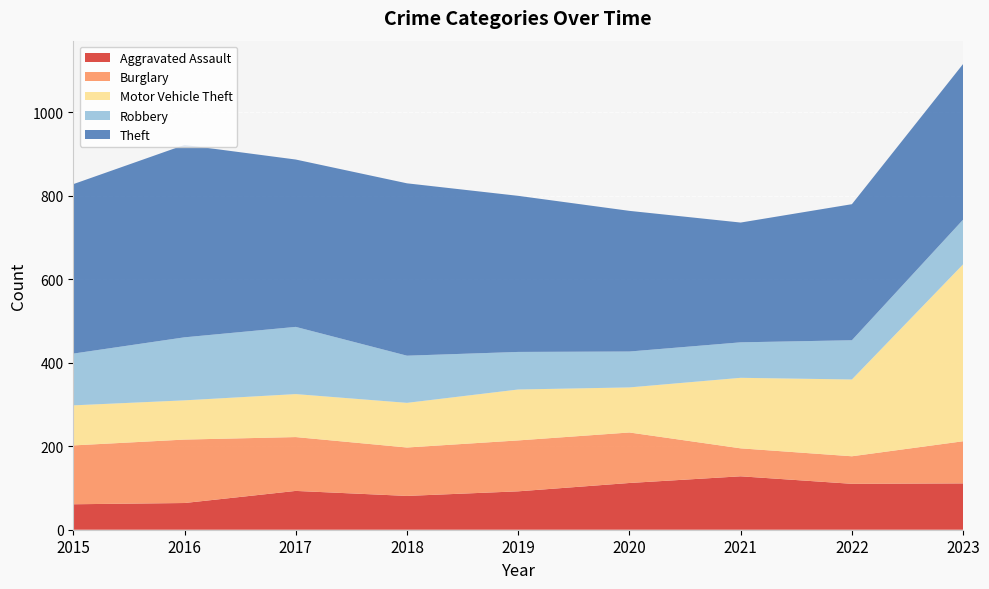

Reading left to right, what are all the values shown in this chart?

Aggravated Assault: 2015=61	2016=64	2017=93	2018=81	2019=92	2020=112	2021=128	2022=110	2023=111
Burglary: 2015=141	2016=152	2017=129	2018=116	2019=122	2020=121	2021=67	2022=66	2023=101
Motor Vehicle Theft: 2015=96	2016=94	2017=103	2018=107	2019=122	2020=108	2021=169	2022=184	2023=424
Robbery: 2015=124	2016=151	2017=161	2018=113	2019=90	2020=86	2021=85	2022=94	2023=107
Theft: 2015=406	2016=461	2017=401	2018=413	2019=374	2020=337	2021=287	2022=326	2023=373